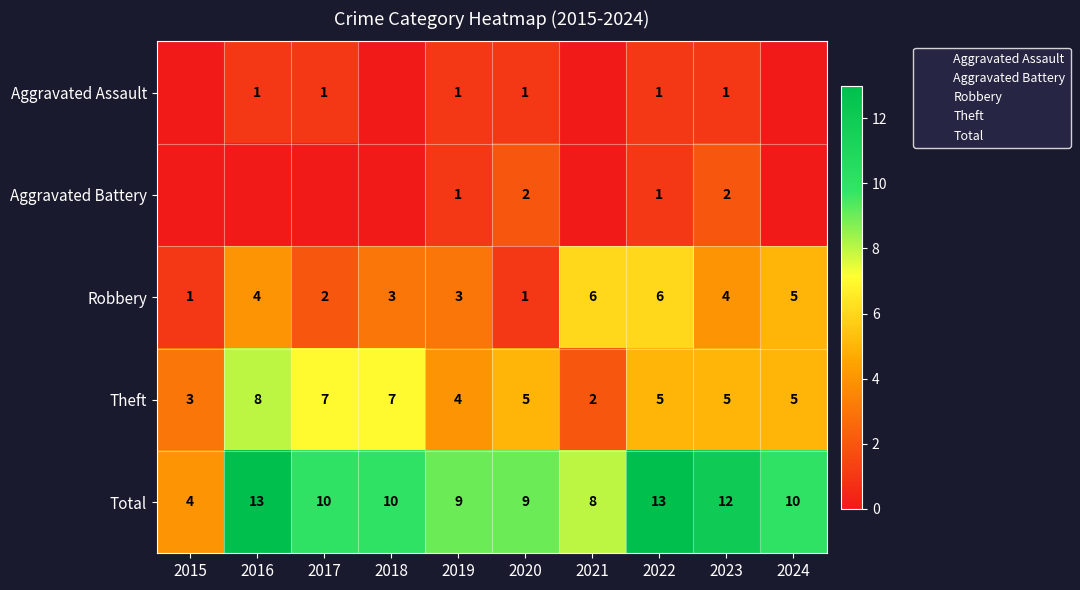

What is the difference between the maximum and minimum values in the Aggravated Battery series?

2